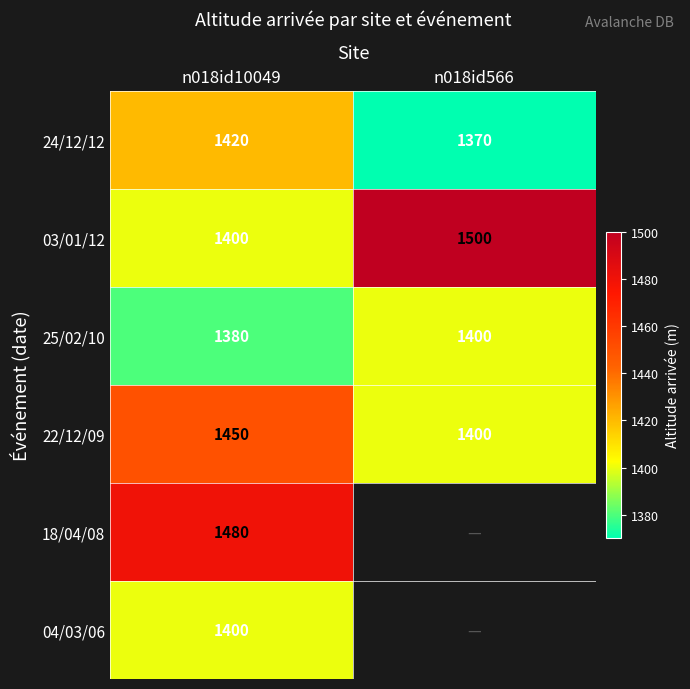

The value of 22/12/09 at n018id10049 is 1450. True or false?

True